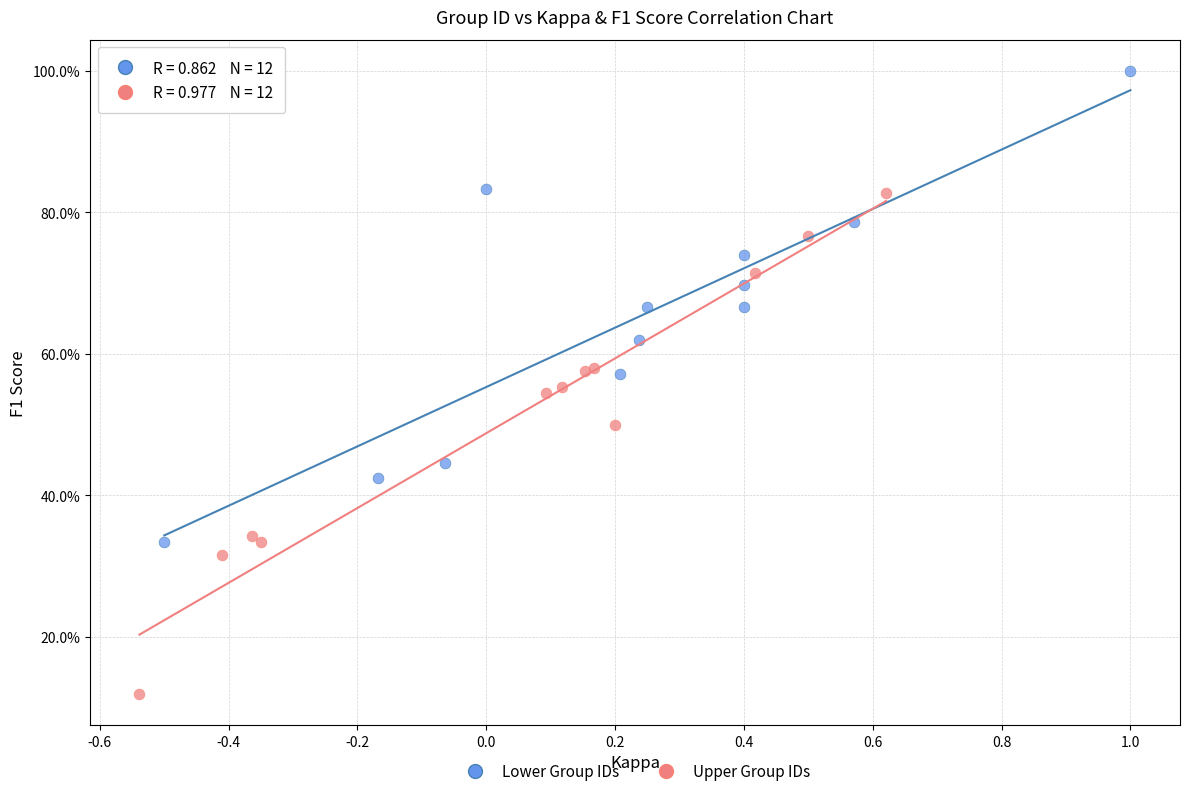

Which series reaches the minimum Y coordinate?

Upper Group IDs